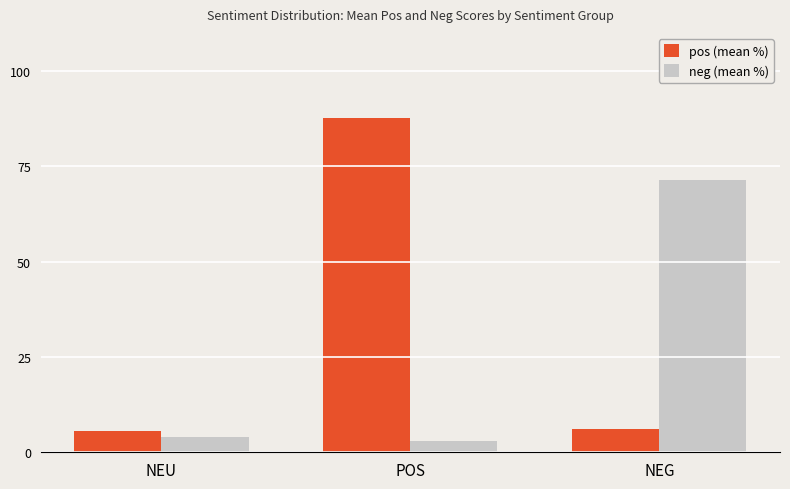

What position from the left is NEG?

3